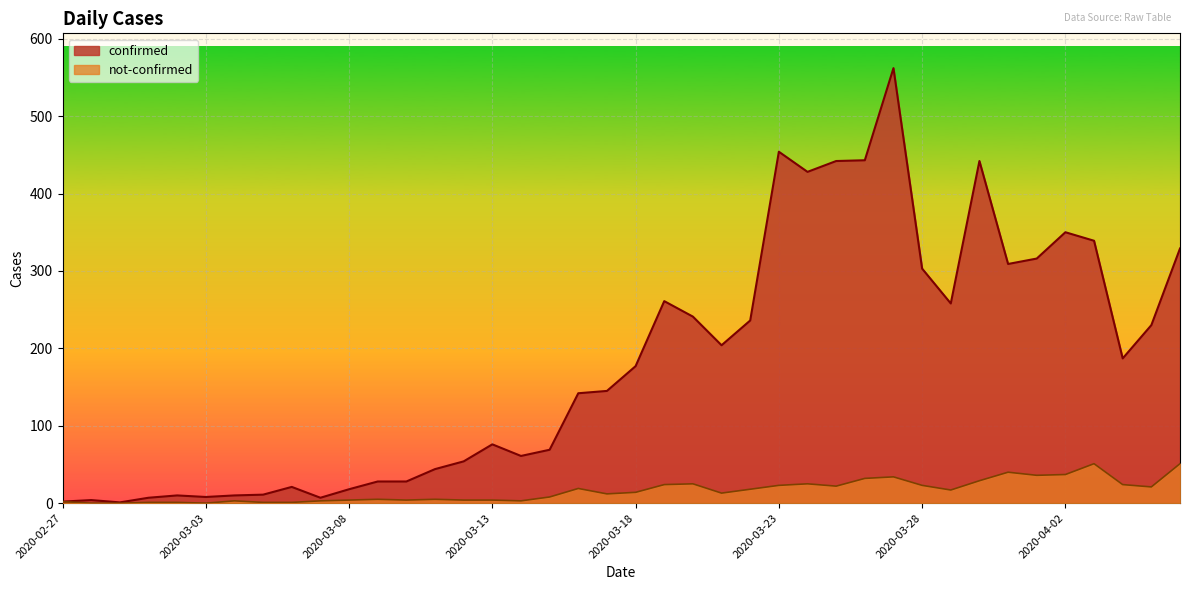

What is the sum of the confirmed values at 2020-03-21 and 2020-03-23?

658